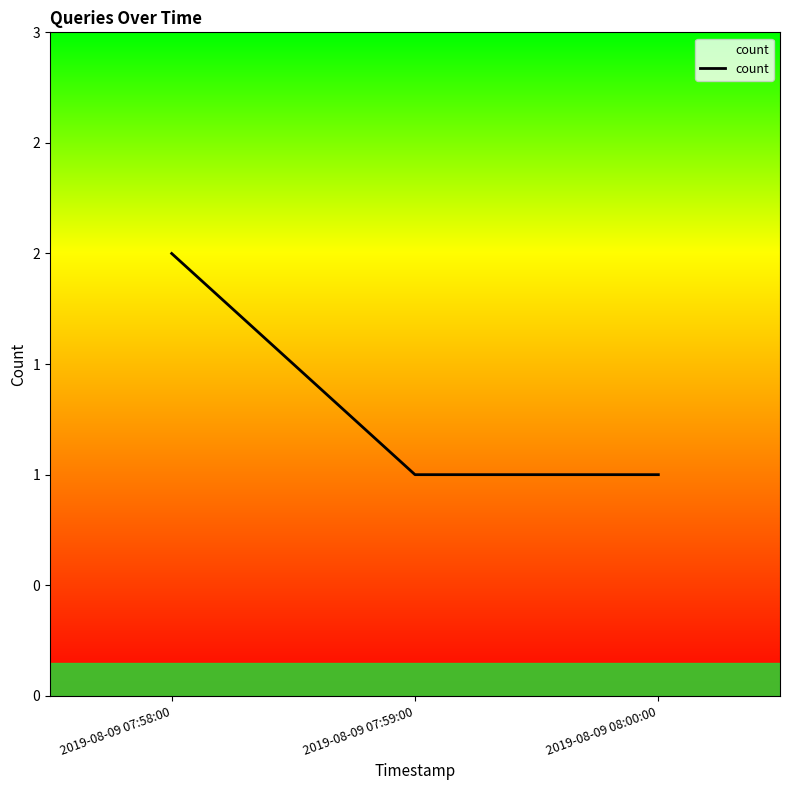

The value at 2019-08-09 07:58:00 is 2. True or false?

True